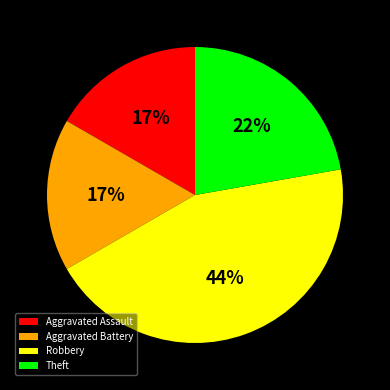

Count the number of slices in the pie.

4